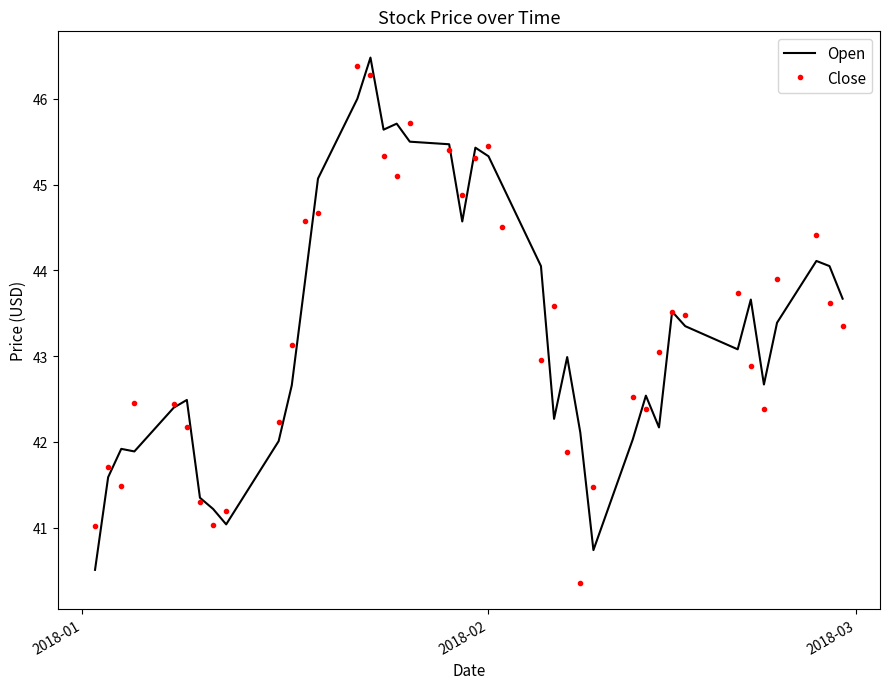

What is the lowest value of the Close series?

40.4